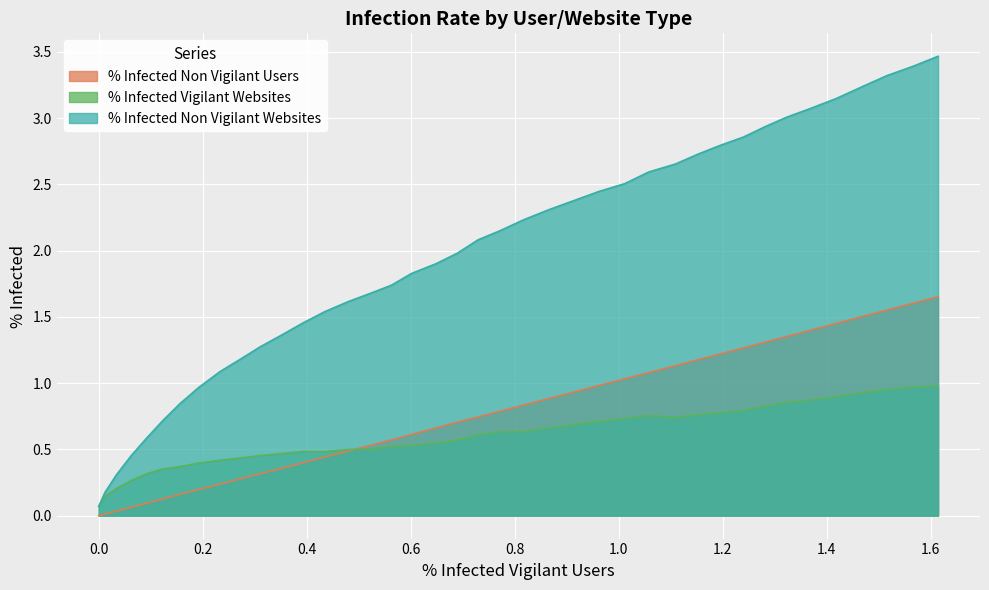

True or false: % Infected Non Vigilant Websites and % Infected Vigilant Websites cross at least once.

False